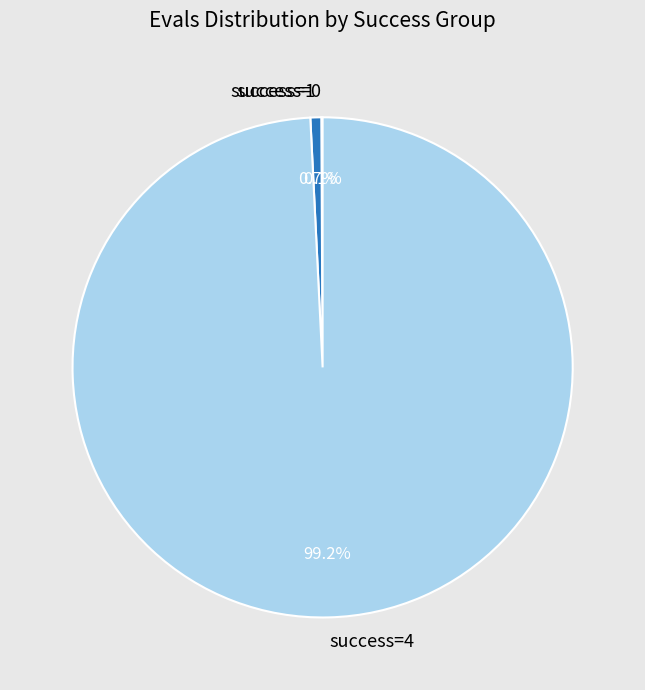

Does any single category account for the majority?

Yes